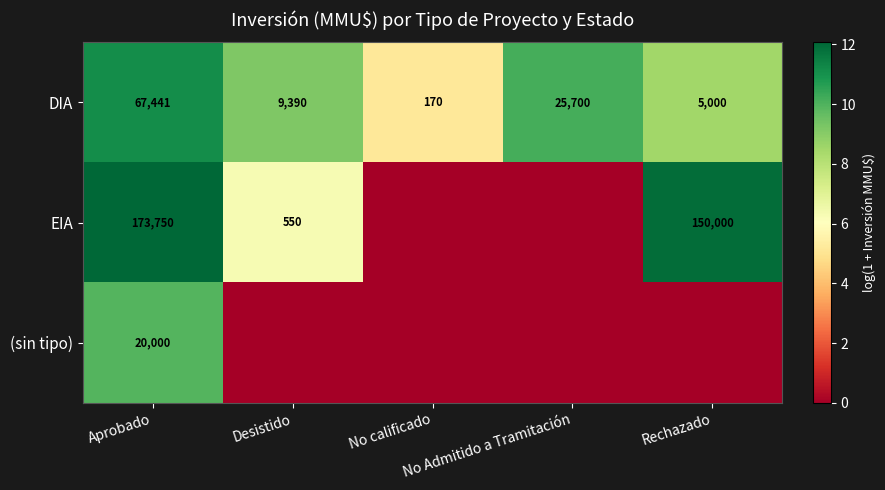

What is the average value of the DIA series?

21540